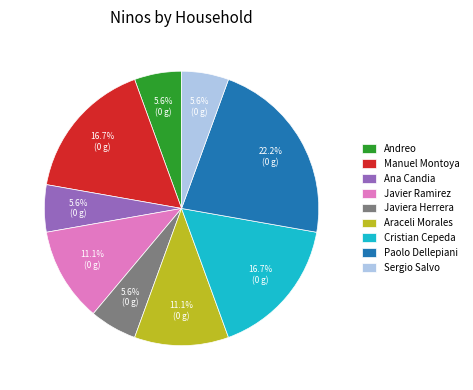

Does Andreo account for over 50% of the chart?

No